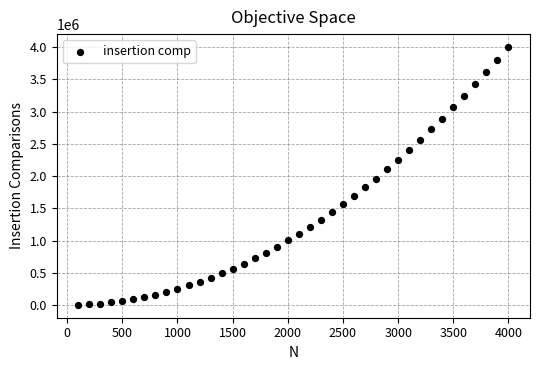

What is the range of Y values (max minus min)?

4000398